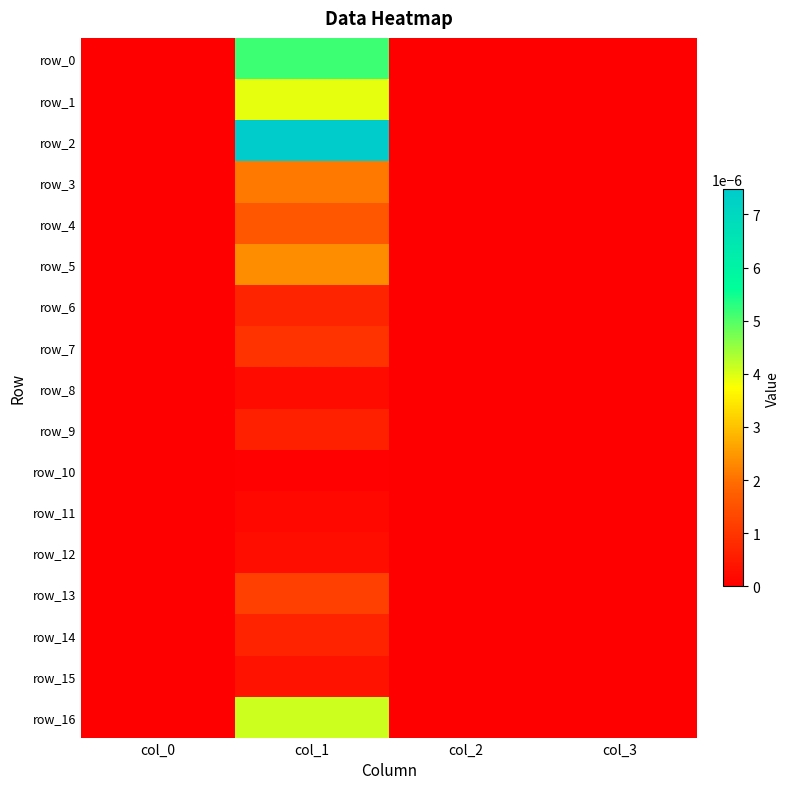

How many distinct data groups are displayed?

17